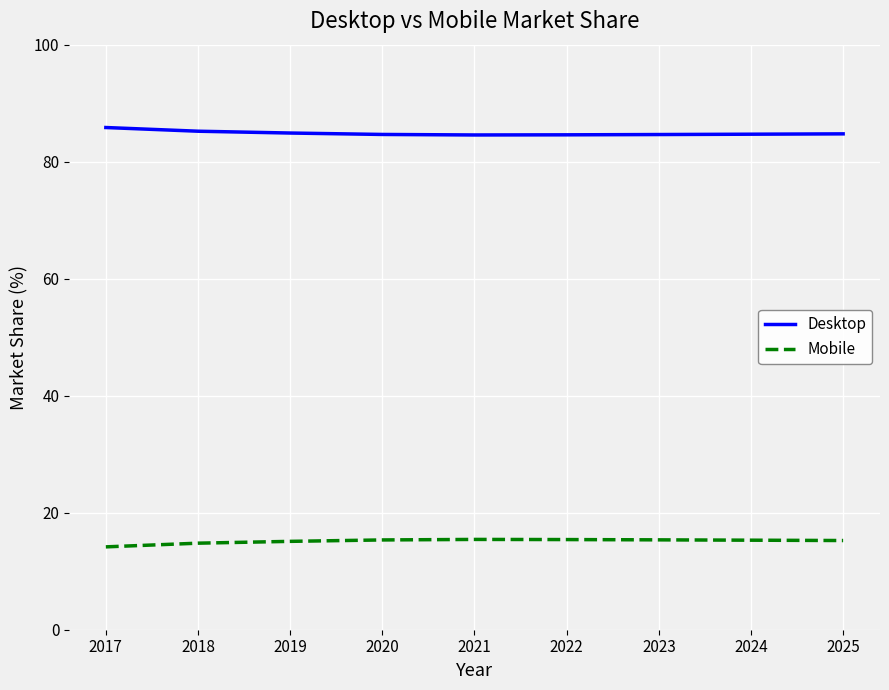

True or false: Mobile and Desktop cross at least once.

False